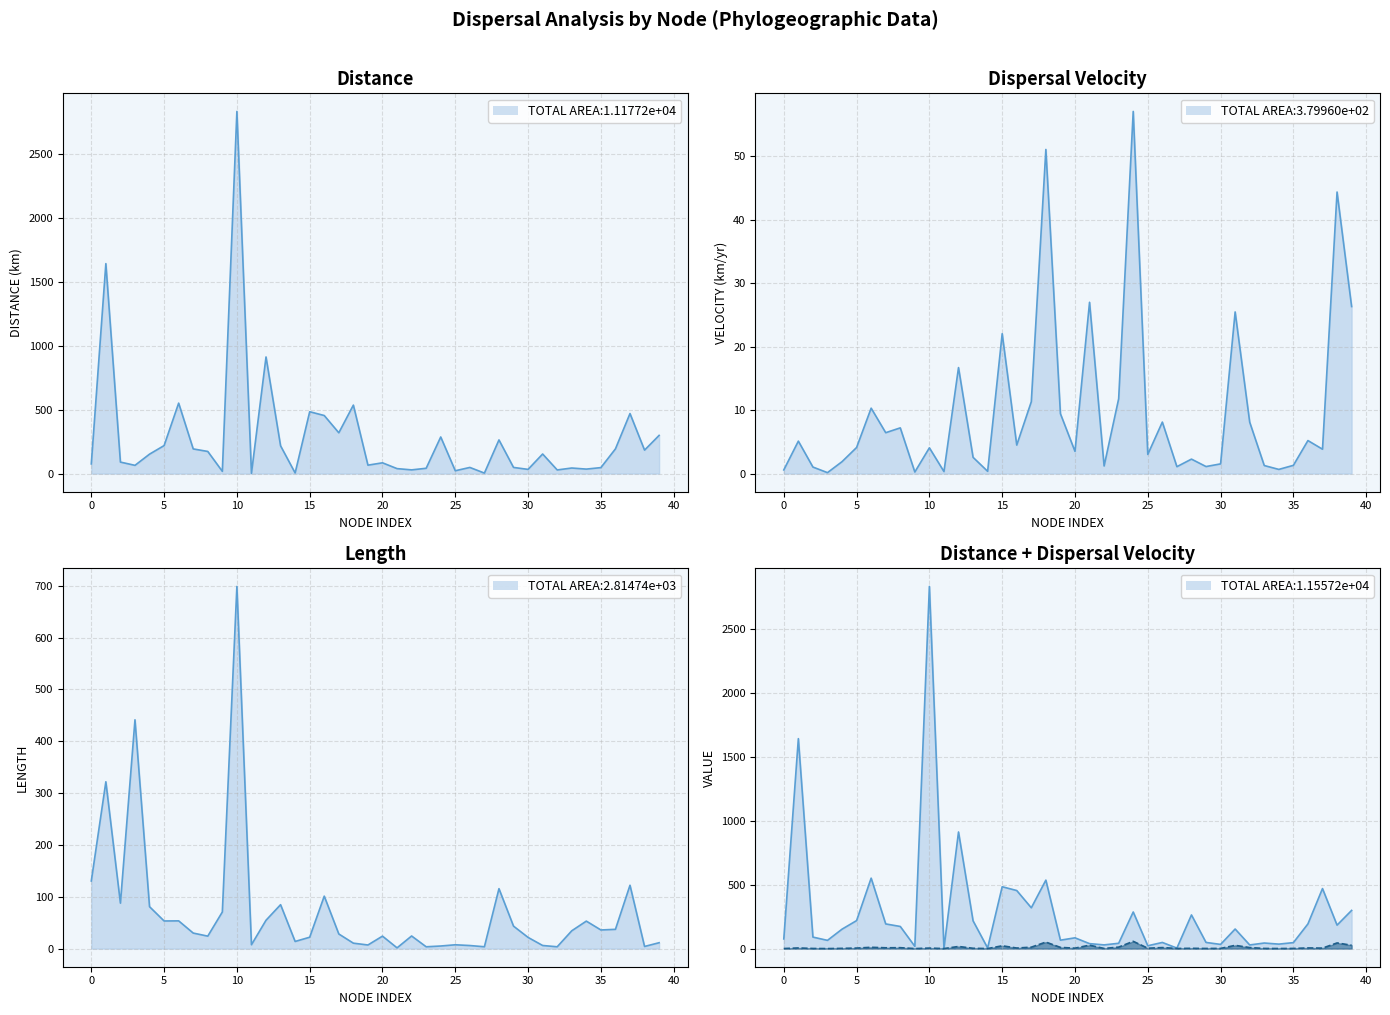

Which series changed the most between 11 and 29?

distance